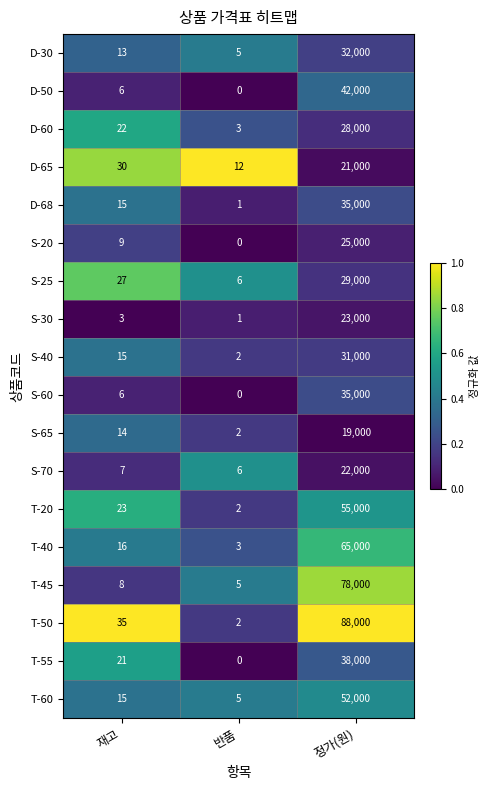

Rank the categories by S-70 value from lowest to highest.

반품, 재고, 정가(원)